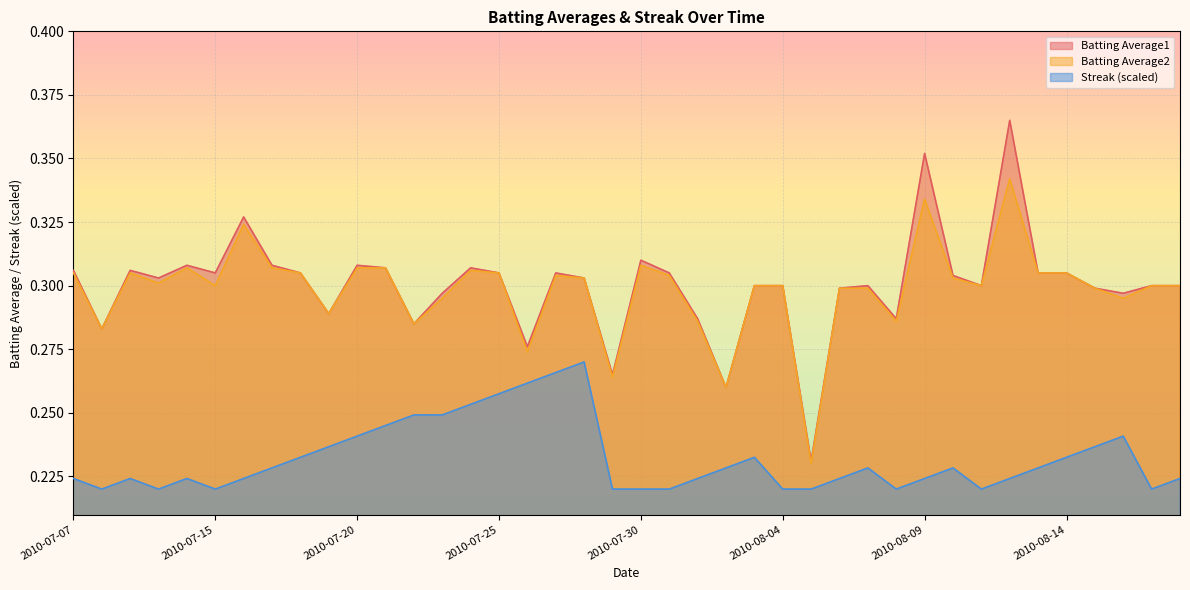

What is the smallest value displayed?

0.2